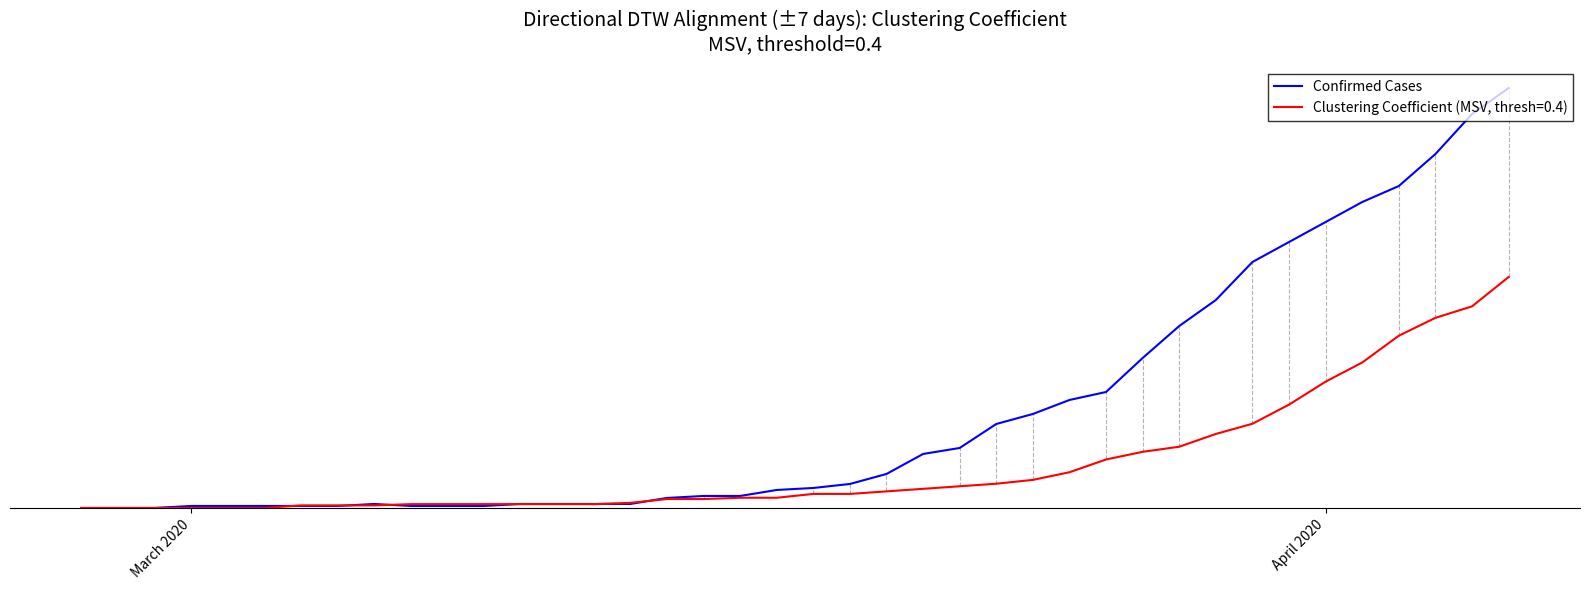

What are all the series names shown in the legend?

Confirmed Cases, Clustering Coefficient (MSV, thresh=0.4)